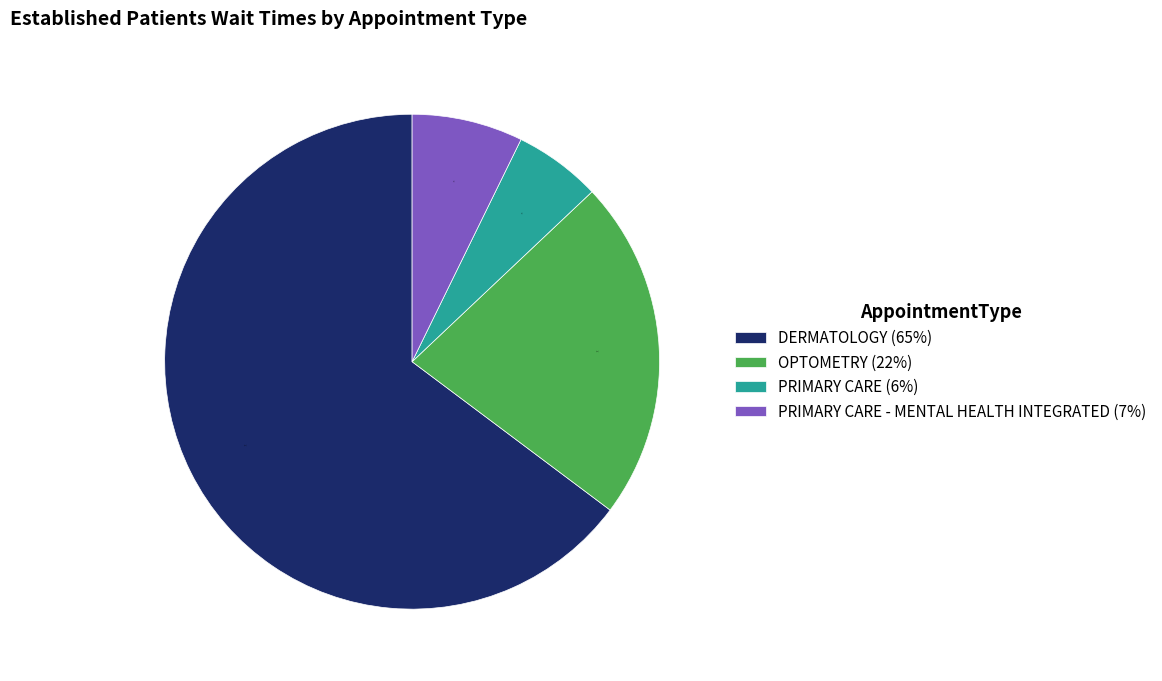

Rank the categories by value from highest to lowest.

DERMATOLOGY (65%), OPTOMETRY (22%), PRIMARY CARE - MENTAL HEALTH INTEGRATED (7%), PRIMARY CARE (6%)